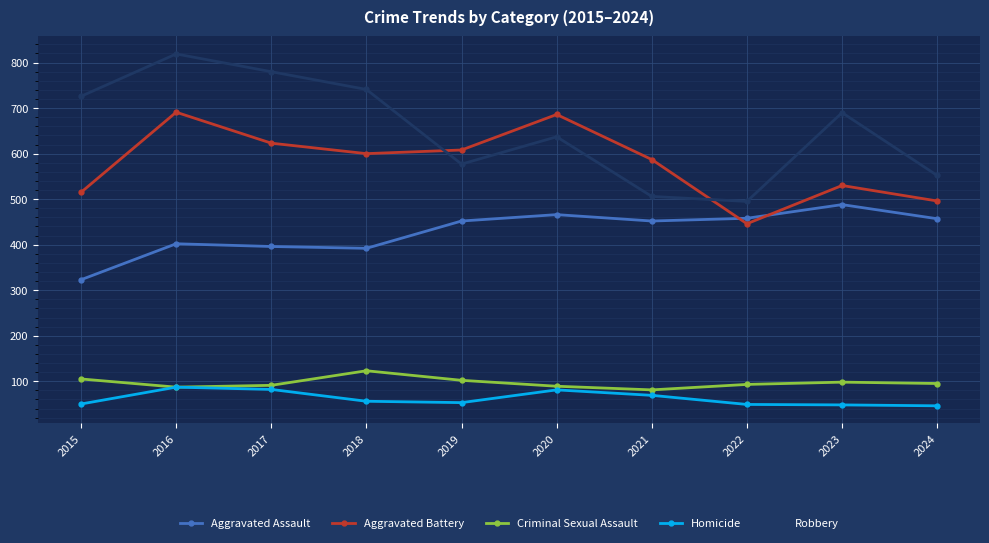

What is the difference between the highest and lowest values at 2015?

676